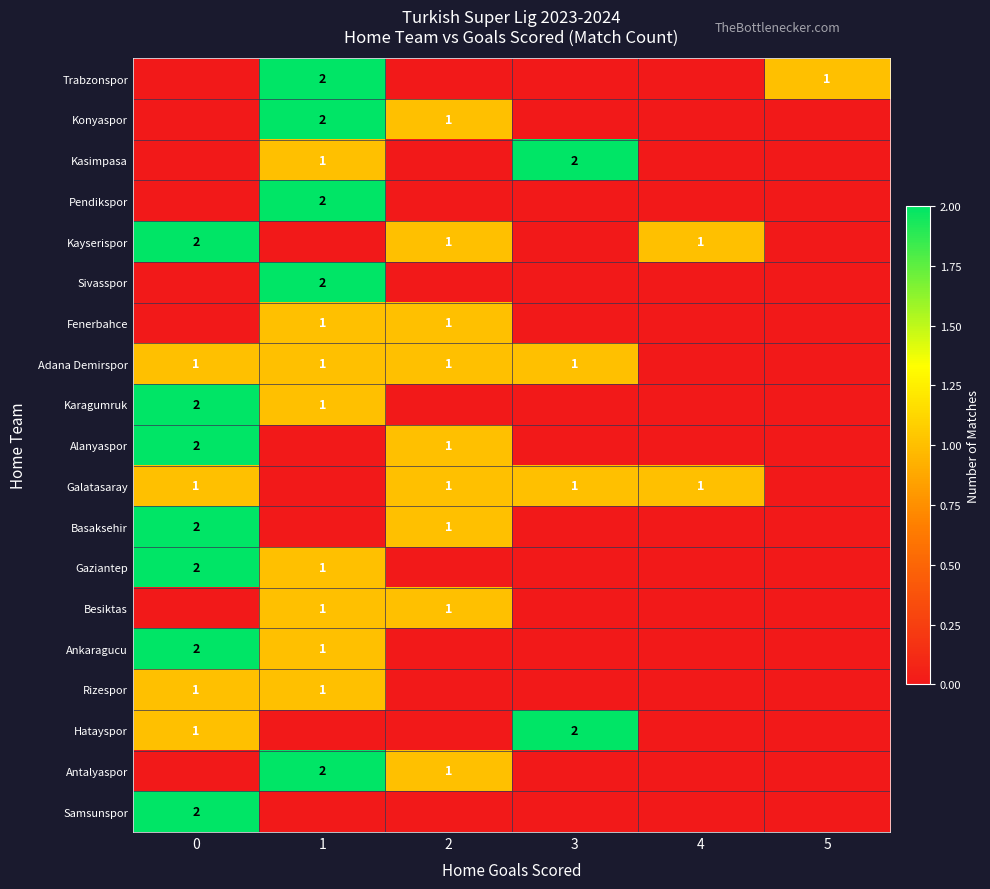

Which has a higher value, 4 or 2?

4